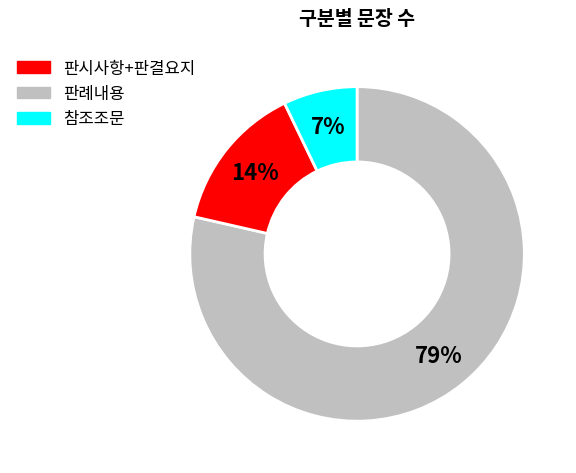

Is there any slice that represents more than half of the pie?

Yes